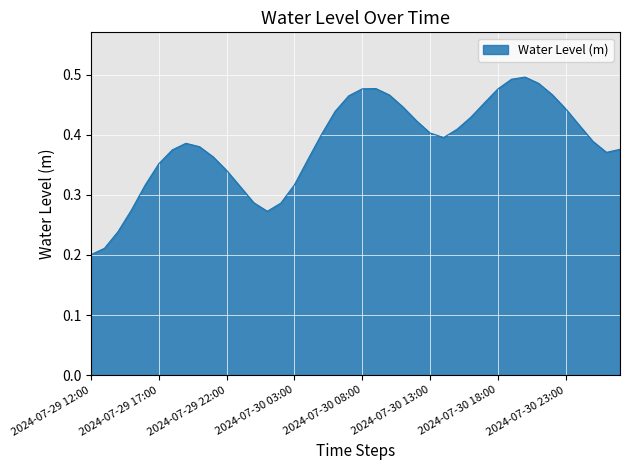

How many points are higher than both their immediate neighbors (excluding endpoints)?

3